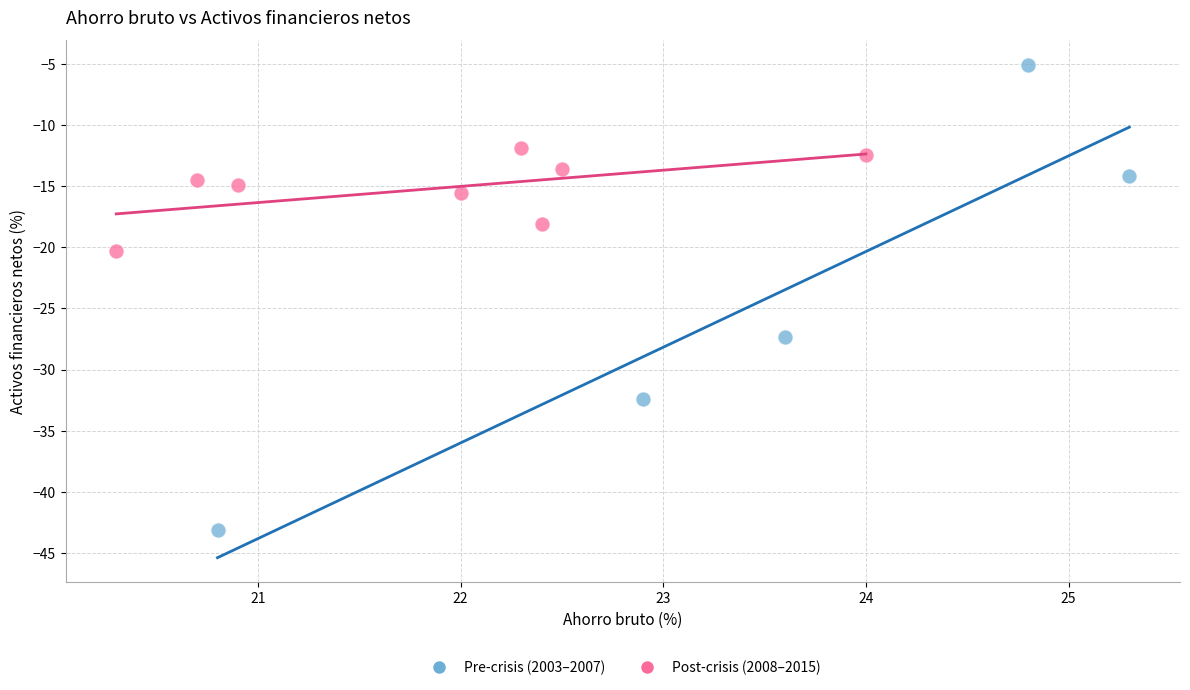

Which series reaches the minimum Y coordinate?

Pre-crisis (2003–2007)